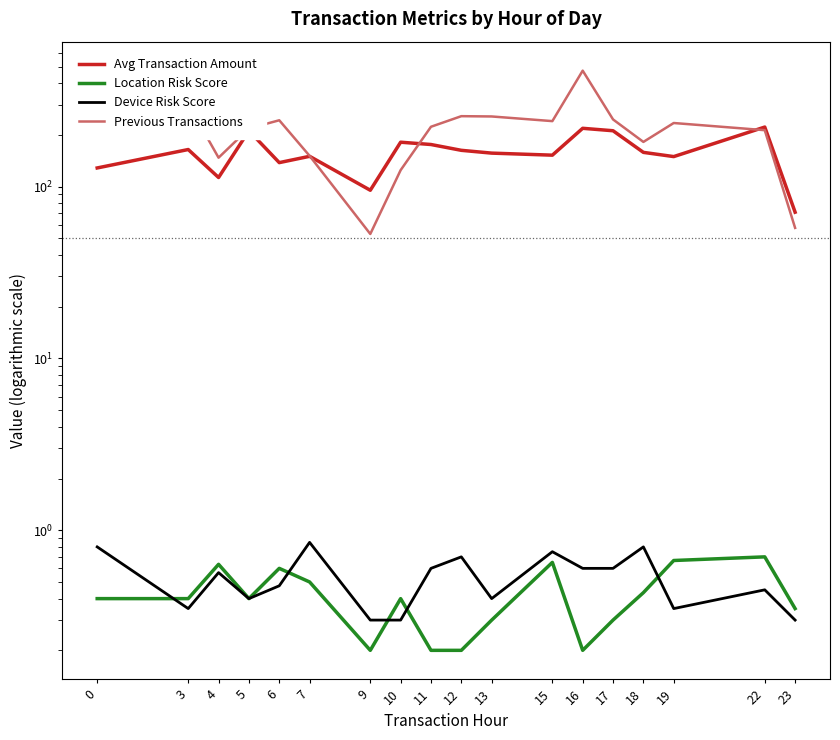

Which category has the lowest value across all series?

9